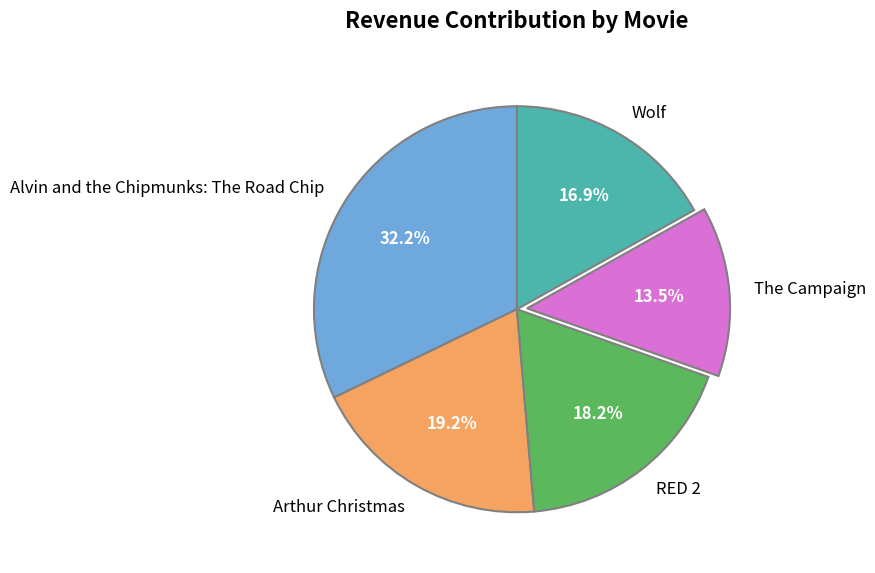

Combined, what portion of the pie is Wolf and The Campaign?

30.4%